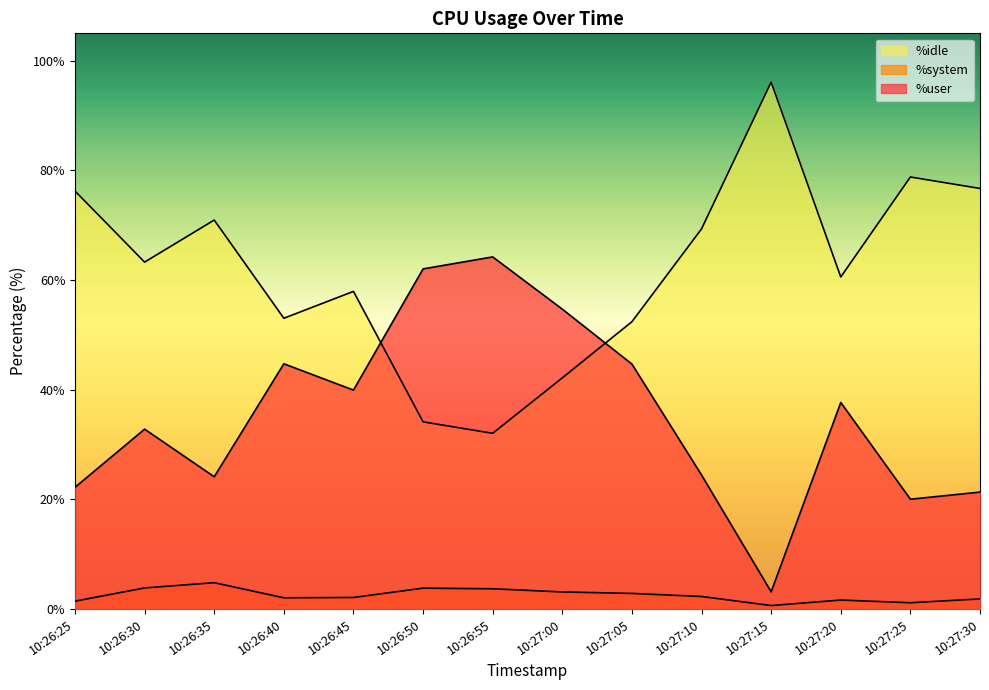

Reading left to right, what are all the values shown in this chart?

%user: 10:26:25=22.2	10:26:30=32.8	10:26:35=24.1	10:26:40=44.7	10:26:45=39.9	10:26:50=62.0	10:26:55=64.2	10:27:00=54.7	10:27:05=44.7	10:27:10=24.4	10:27:15=3.1	10:27:20=37.7	10:27:25=20.0	10:27:30=21.3
%system: 10:26:25=1.4	10:26:30=3.9	10:26:35=4.8	10:26:40=2.1	10:26:45=2.1	10:26:50=3.8	10:26:55=3.7	10:27:00=3.1	10:27:05=2.9	10:27:10=2.3	10:27:15=0.7	10:27:20=1.6	10:27:25=1.2	10:27:30=1.9
%idle: 10:26:25=76.2	10:26:30=63.3	10:26:35=71.0	10:26:40=53.0	10:26:45=57.9	10:26:50=34.1	10:26:55=32.1	10:27:00=42.2	10:27:05=52.4	10:27:10=69.3	10:27:15=96.1	10:27:20=60.6	10:27:25=78.8	10:27:30=76.7